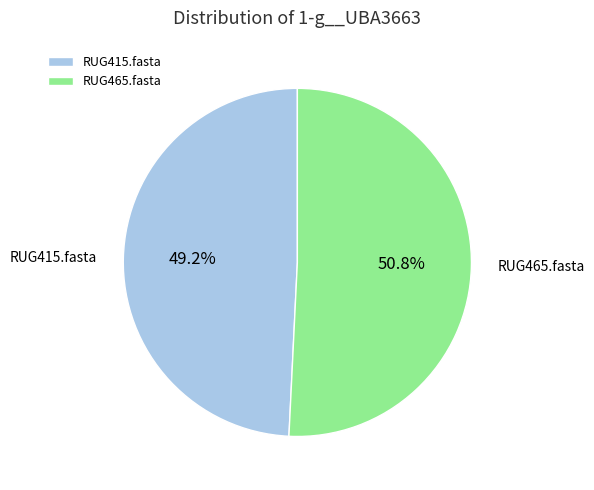

Combined, what portion of the pie is RUG415.fasta and RUG465.fasta?

100.0%